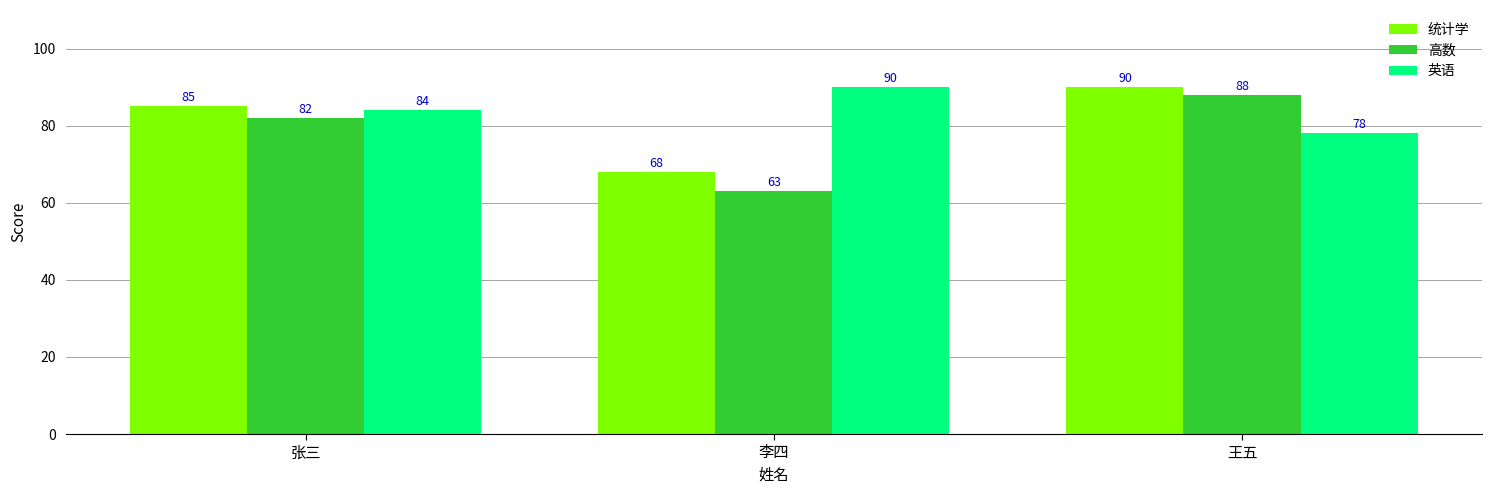

Which series has the largest range (max minus min)?

高数